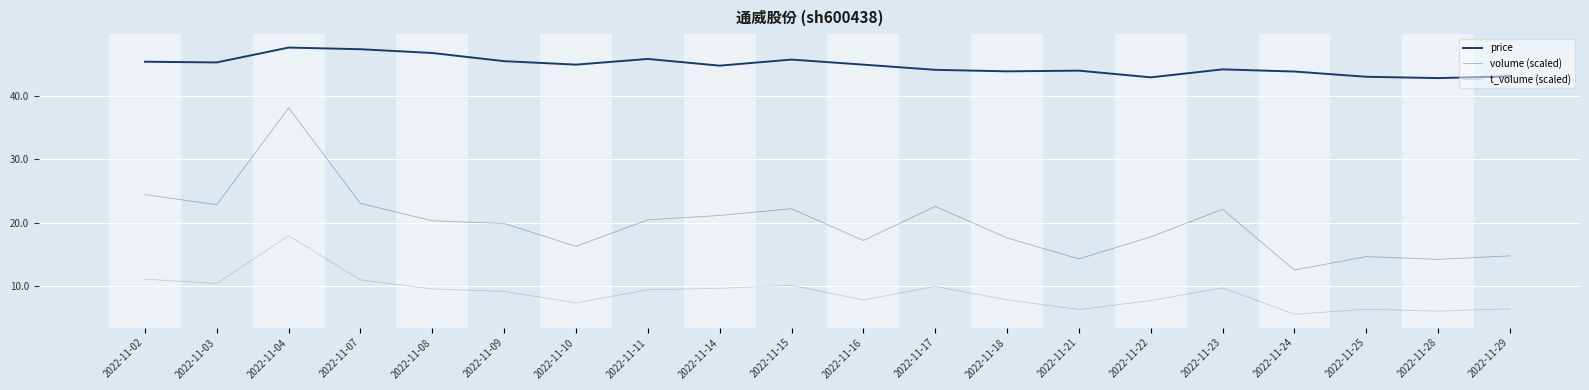

Reading right to left, list all the values displayed in this chart.

price: 43.1	42.9	43.1	43.9	44.2	43.0	44.0	43.9	44.2	45.0	45.8	44.8	45.9	45.0	45.5	46.8	47.4	47.7	45.4	45.5
volume (scaled): 14.7	14.2	14.6	12.5	22.1	17.8	14.3	17.6	22.6	17.2	22.2	21.1	20.4	16.3	19.9	20.3	23.0	38.2	22.8	24.4
t_volume (scaled): 6.4	6.0	6.3	5.5	9.7	7.7	6.3	7.8	9.9	7.8	10.1	9.6	9.4	7.3	9.1	9.5	11.0	17.9	10.4	11.1